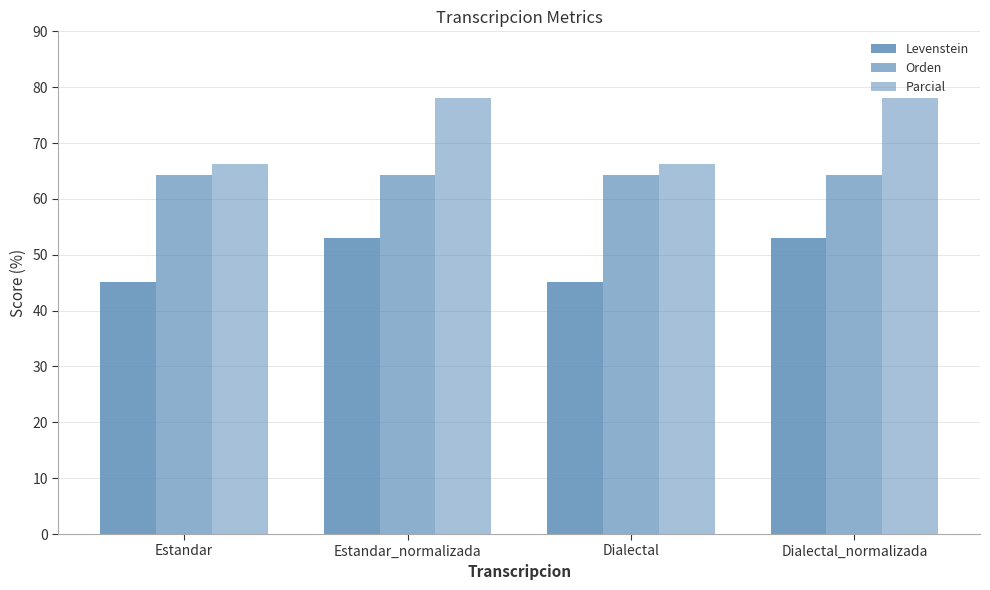

Does the chart contain stacked bars?

No